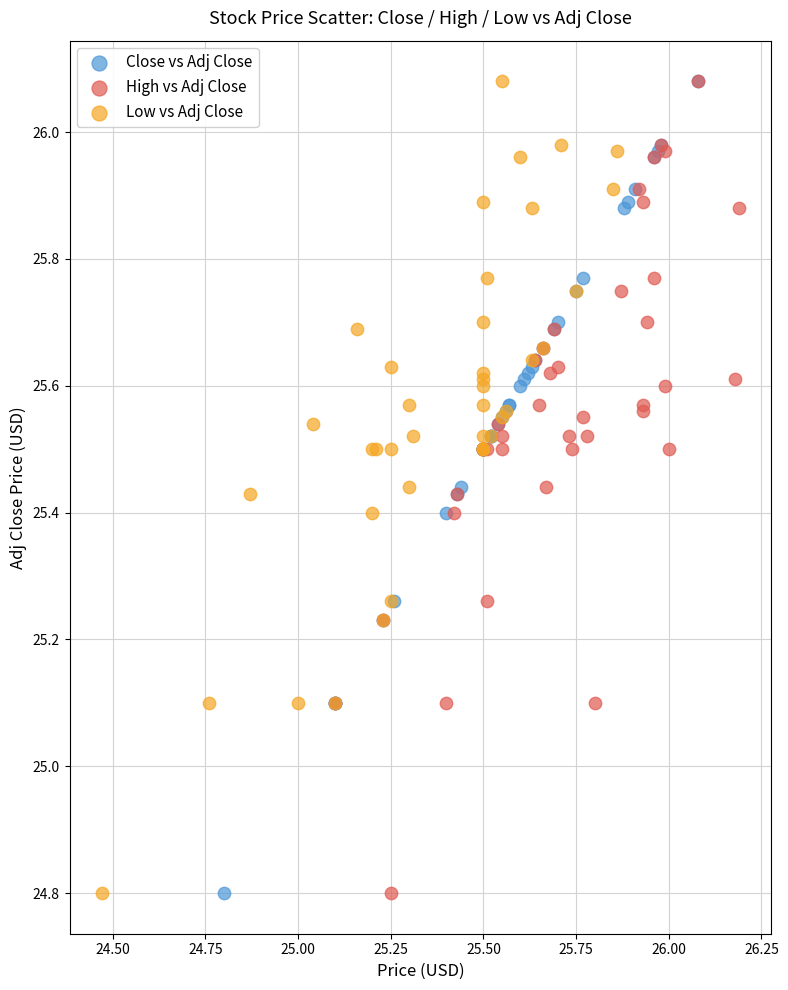

What are all the series names shown in the legend?

Close vs Adj Close, High vs Adj Close, Low vs Adj Close